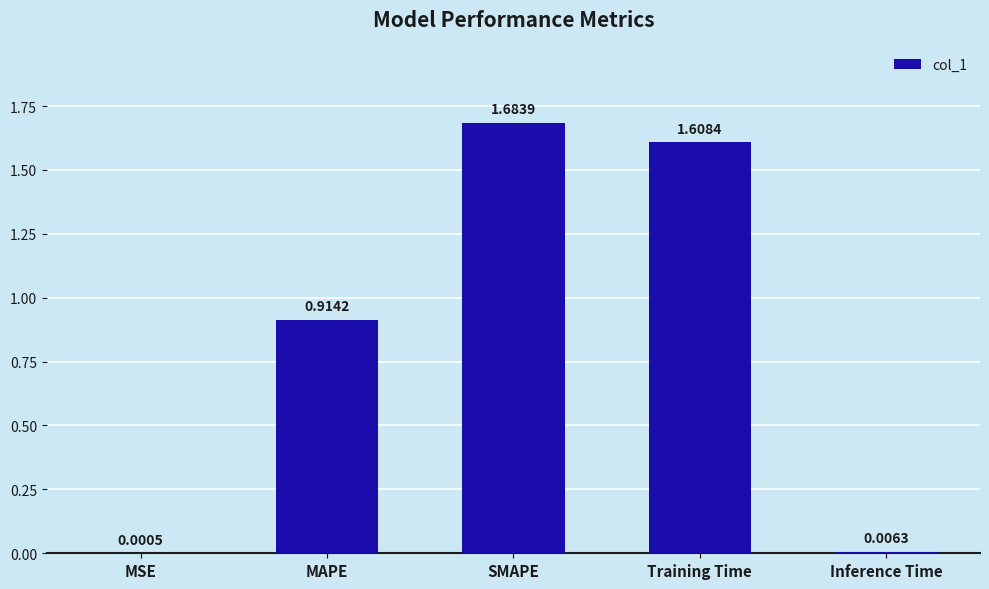

Between SMAPE and Training Time, which is larger?

SMAPE